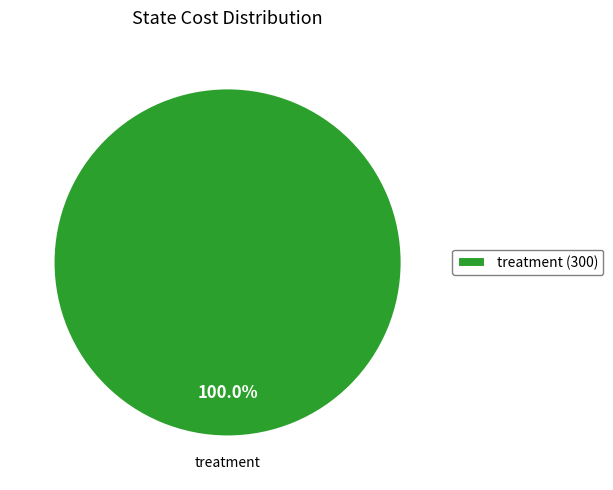

Is treatment (300) the majority of the pie?

Yes